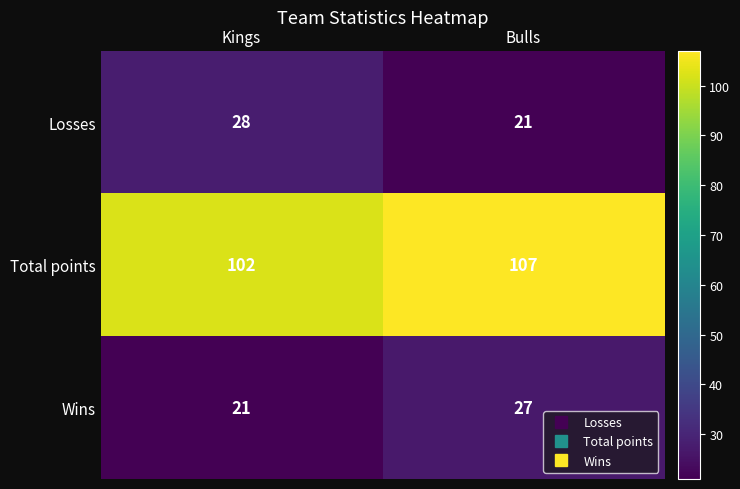

What is the maximum value shown in the chart?

107